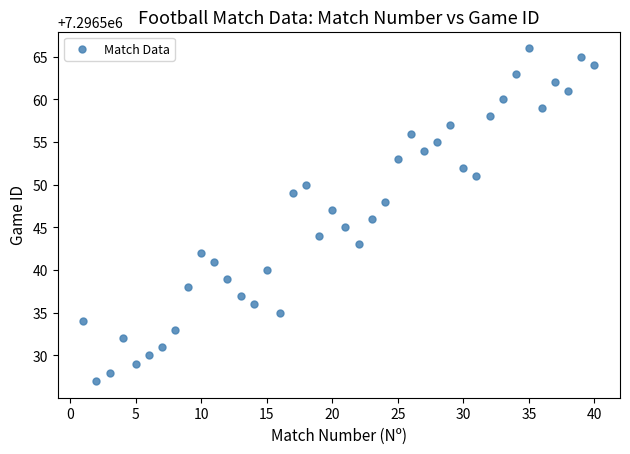

What is the range of X values (max minus min)?

39